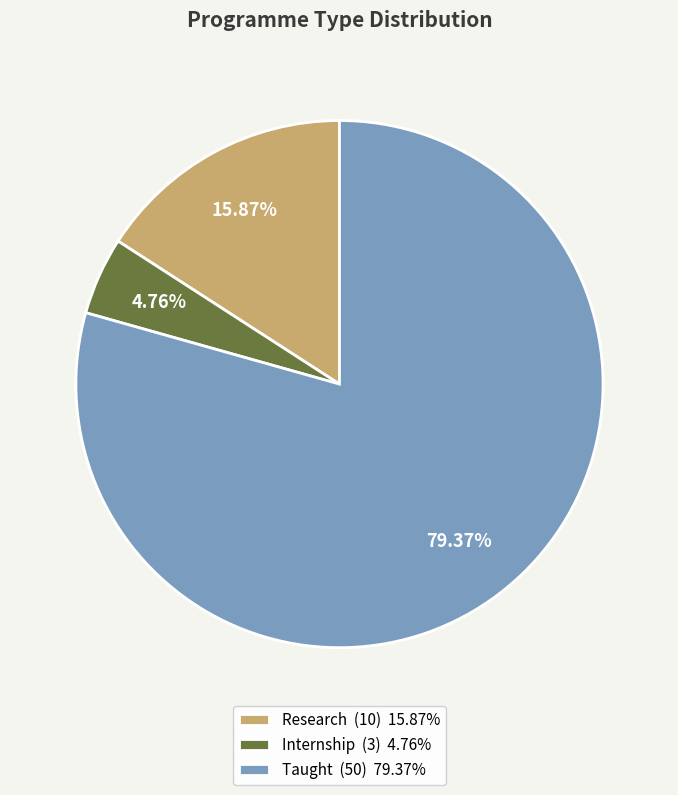

Is there a majority slice in this chart?

Yes